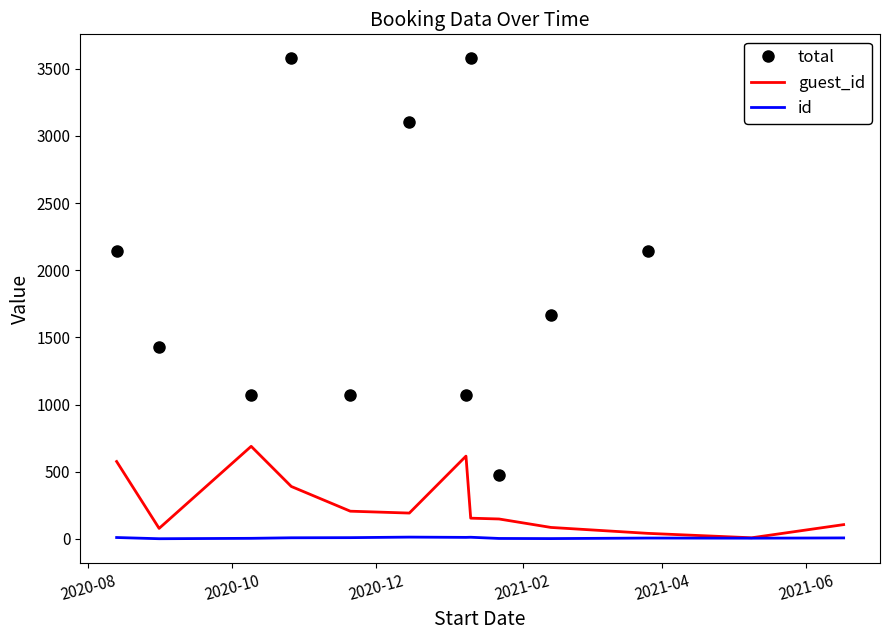

Reading left to right, extract all data points from this chart.

total: 2146.5	1431.0	1073.2	3577.5	1073.2	3100.5	1073.2	3577.5	477.0	1669.5	2146.5	3577.5	3577.5
guest_id: 576.0	78.0	689.0	390.0	206.0	192.0	616.0	154.0	148.0	85.0	41.0	8.0	106.0
id: 10.0	1.0	4.0	8.0	9.0	13.0	11.0	12.0	3.0	2.0	6.0	5.0	7.0